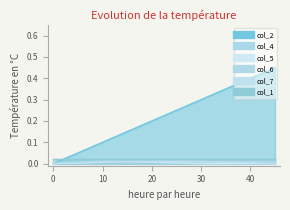

At how many categories does at least one series exceed 0?

3